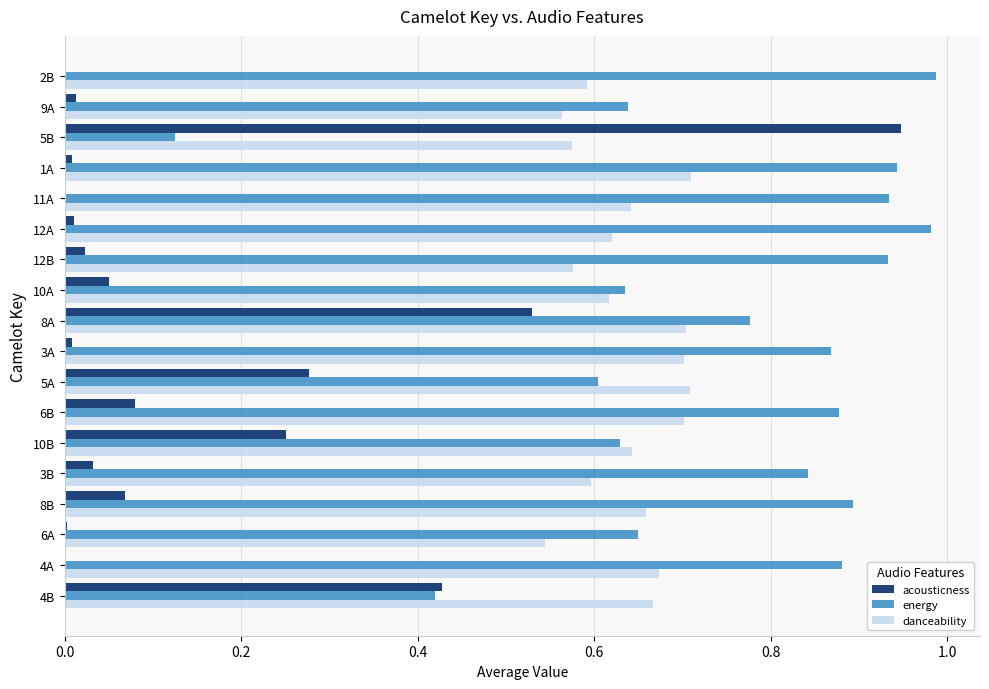

What is the sum of all energy values?

13.6